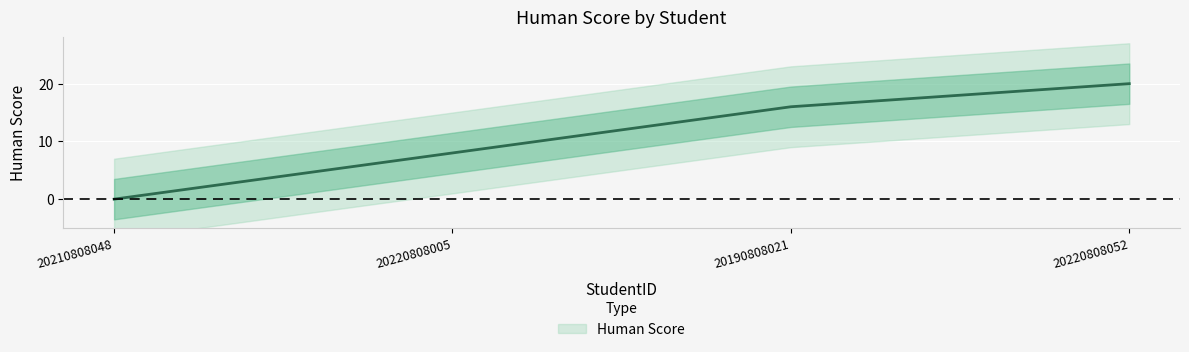

Reading left to right, transcribe all the data shown in this chart.

20210808048=0	20220808005=8	20190808021=16	20220808052=20